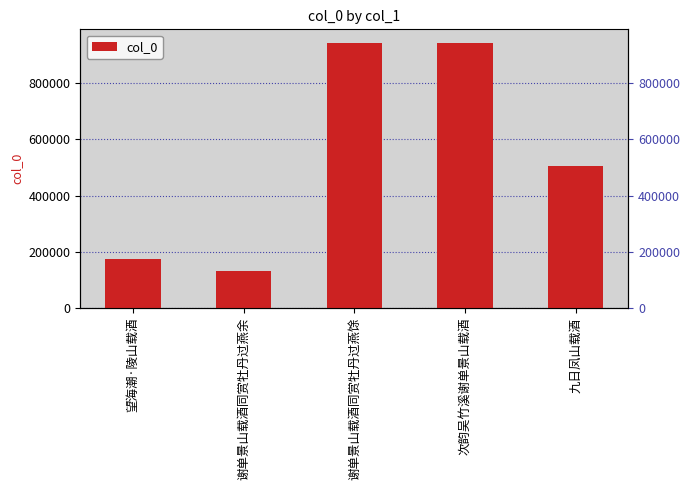

Rank the categories by value from lowest to highest.

谢单景山载酒同赏牡丹过燕余, 望海潮·陵山载酒, 九日凤山载酒, 次韵吴竹溪谢单景山载酒, 谢单景山载酒同赏牡丹过燕馀